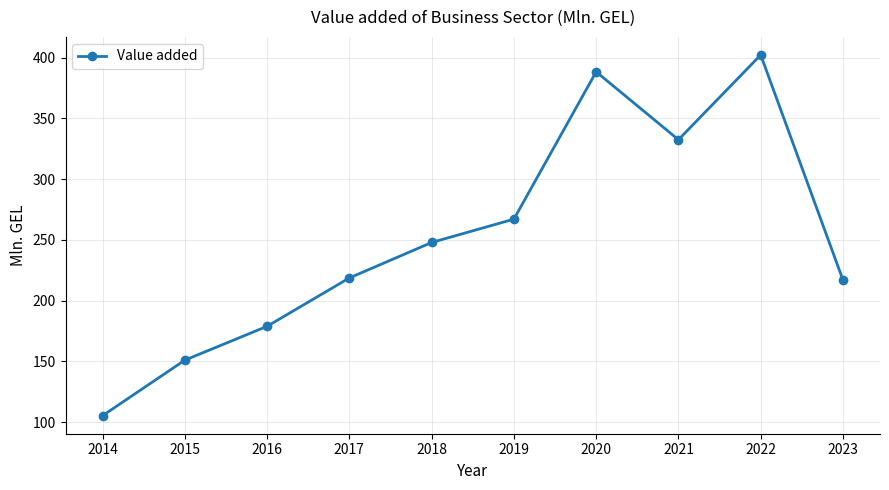

At which category does the chart reach its minimum across all series?

2014